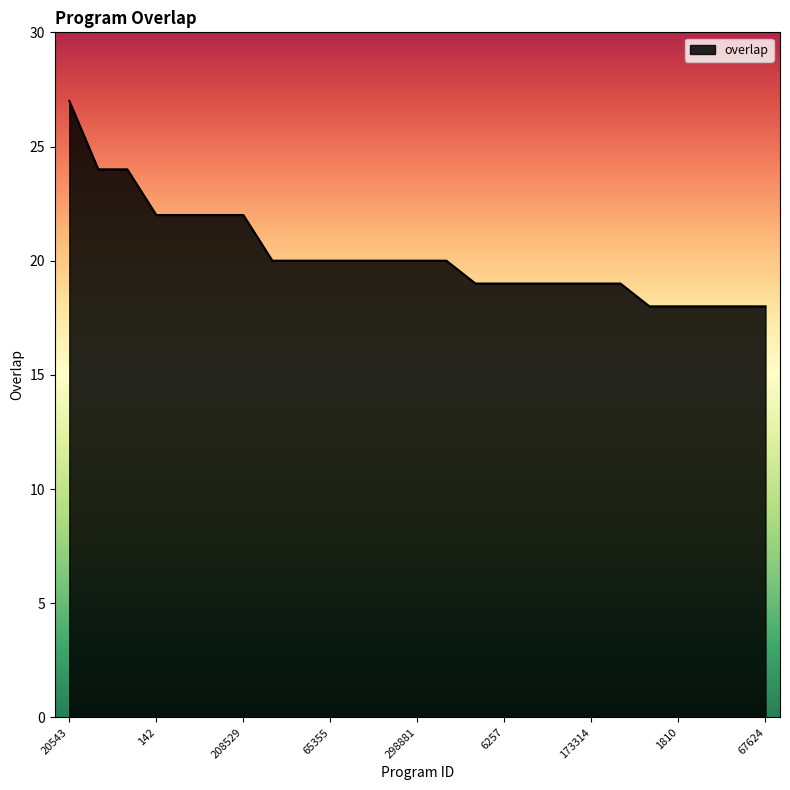

What is the difference between the maximum and minimum values?

9